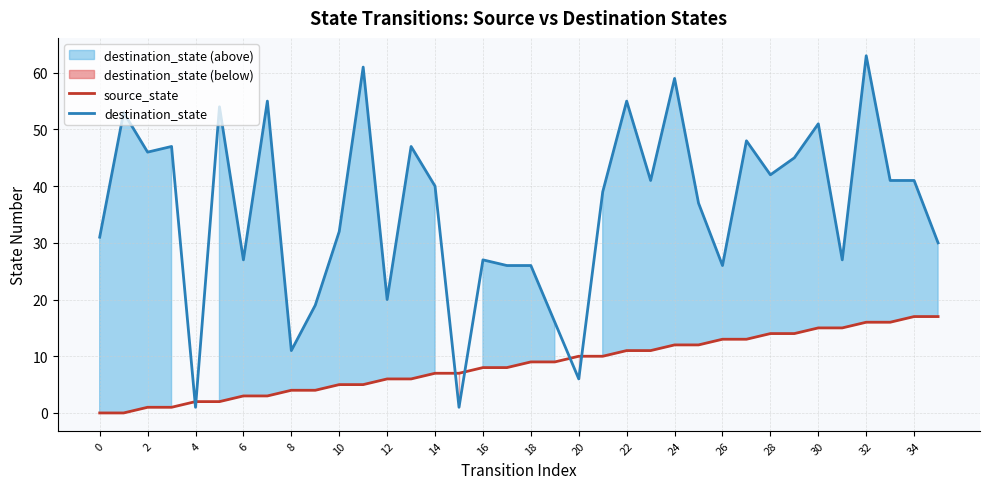

After their last crossing, which series has the higher values: destination_state or source_state?

destination_state